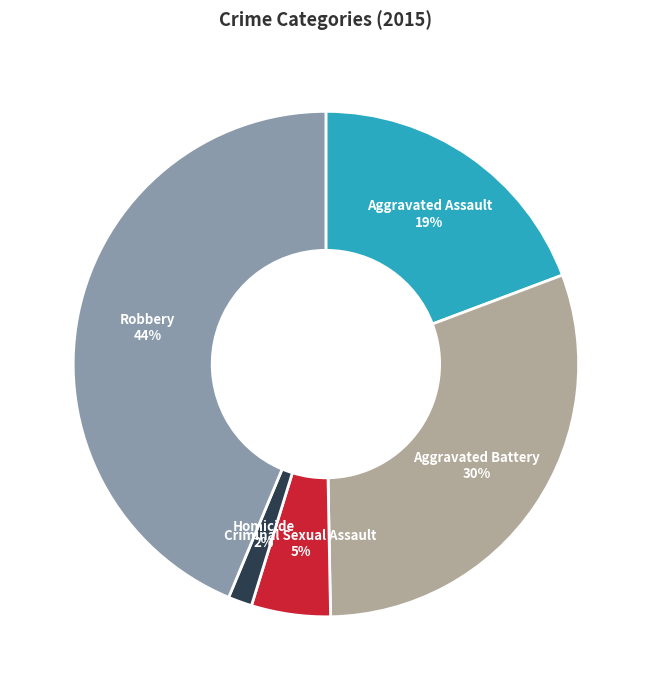

Is there any slice that represents more than half of the pie?

No